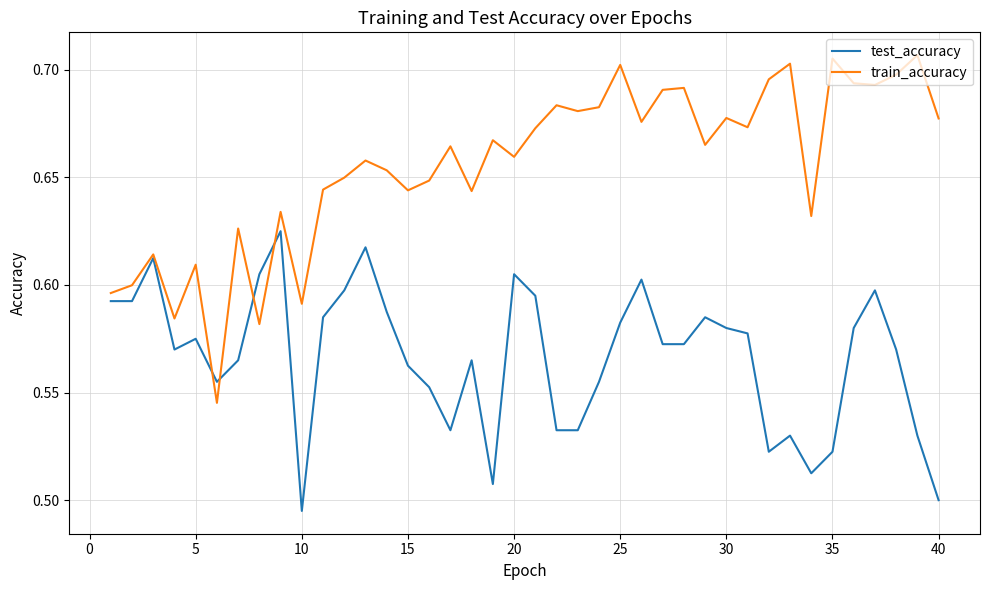

Which series has the largest total across all categories?

train_accuracy